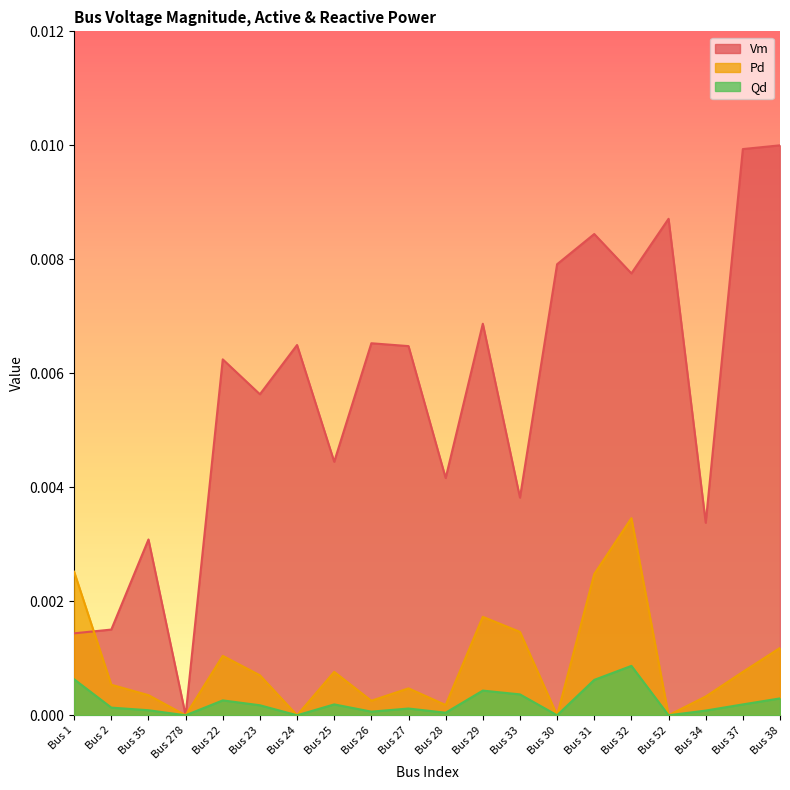

Which has a higher value, Bus 29 or Bus 35?

Bus 29